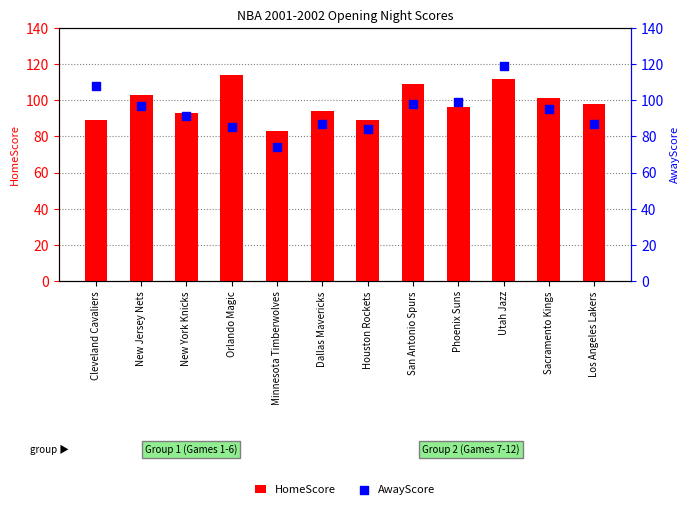

Which series has the largest Y range (max minus min)?

AwayScore